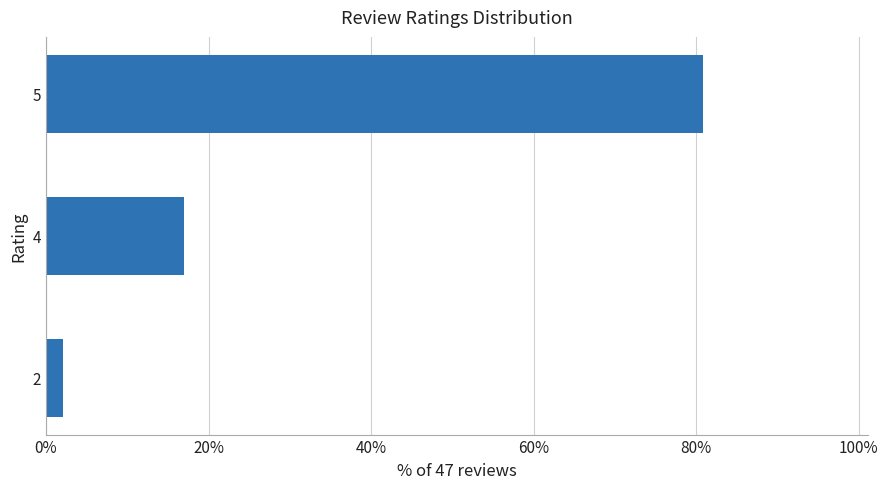

What is the ratio of the value at 5 to the value at 2?

38.0